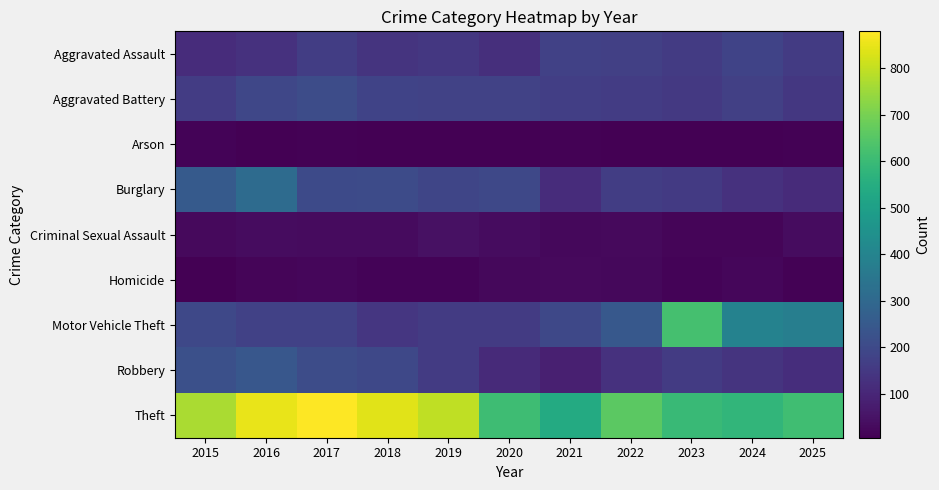

Which label corresponds to the largest value in the chart?

2017